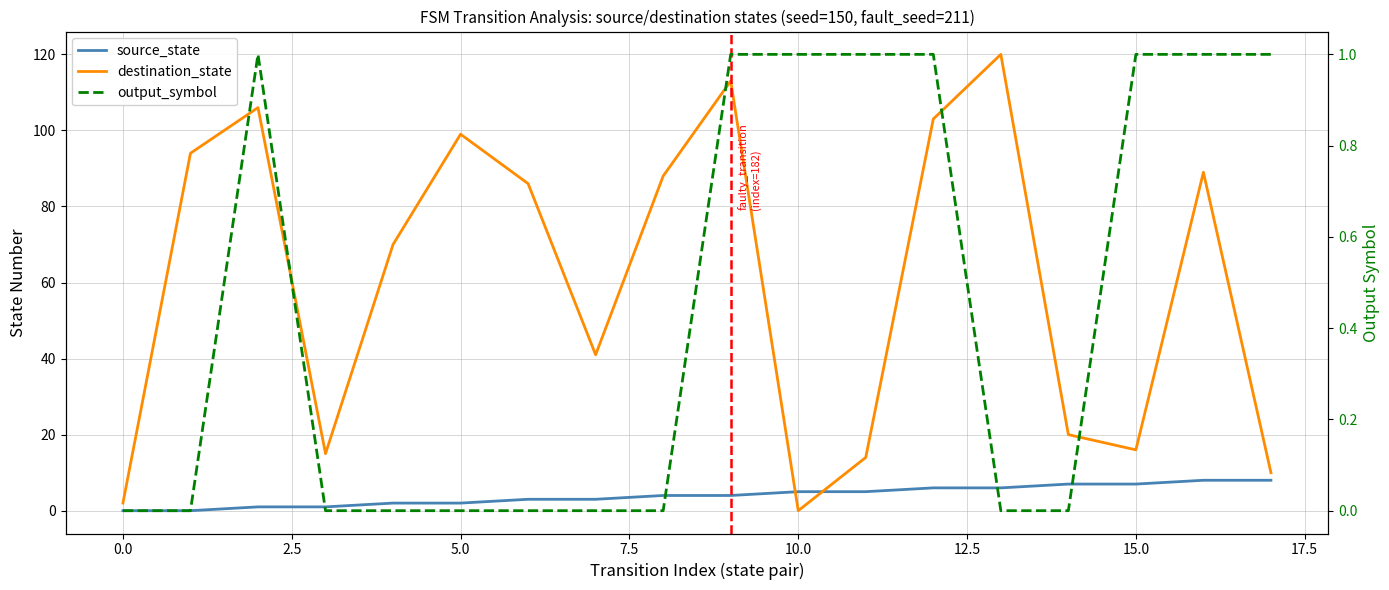

How many values in destination_state are above zero?

17